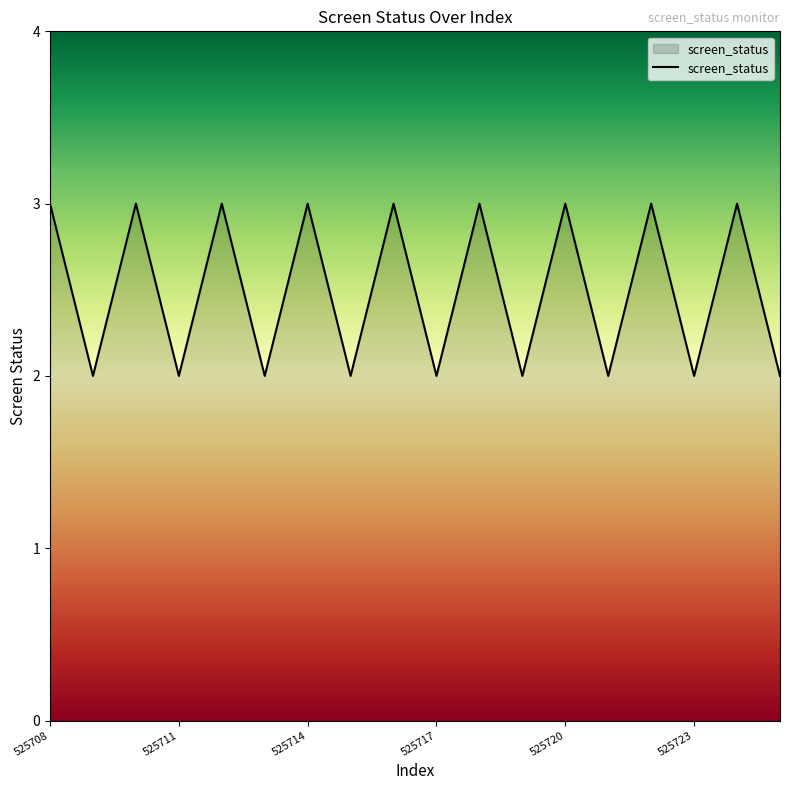

What is the maximum value shown in the chart?

3